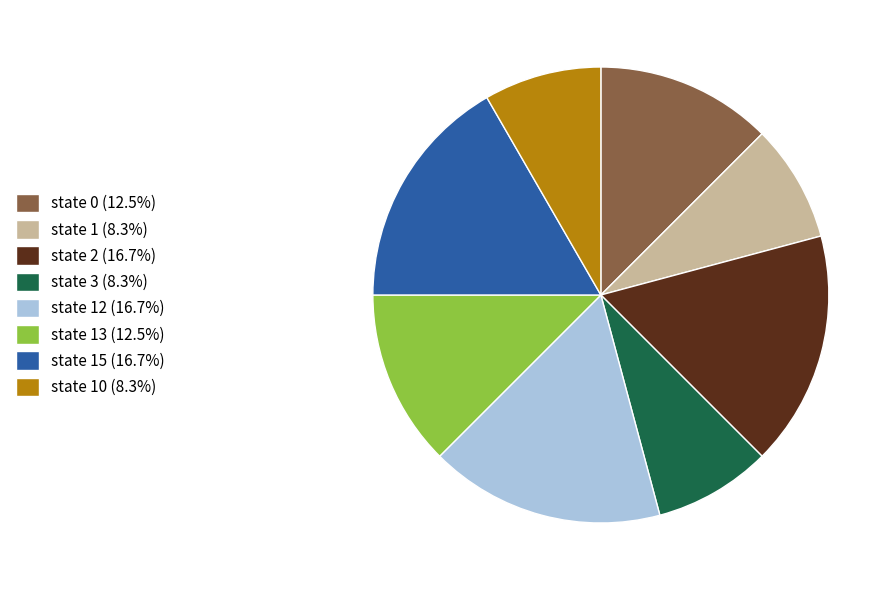

Is the sum of state 13 (12.5%) and state 2 (16.7%) greater than half?

No